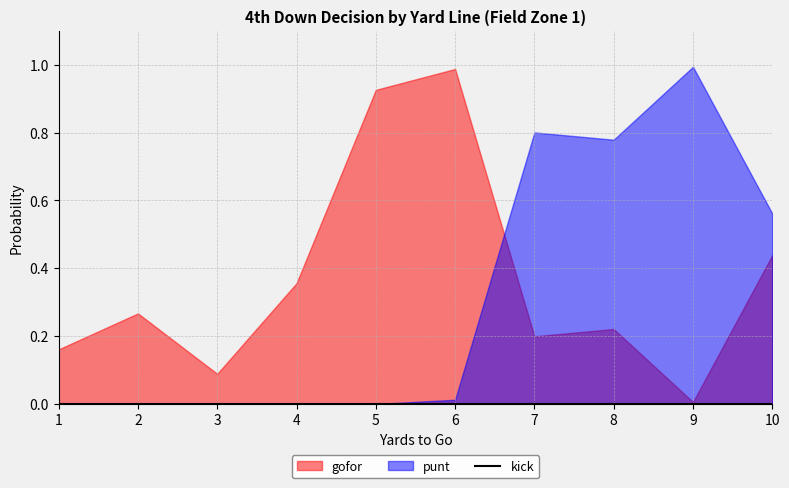

How many lines are shown in the chart?

3